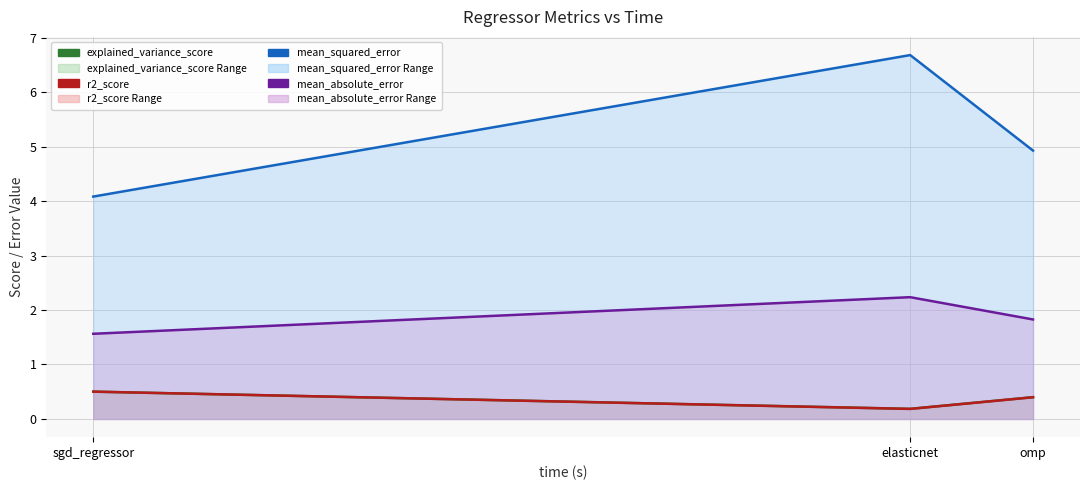

What is the maximum value for r2_score?

0.5